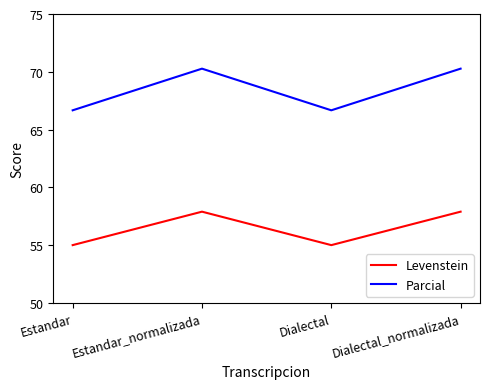

Is the value of Parcial at Dialectal_normalizada greater than the value of Levenstein at Estandar?

Yes